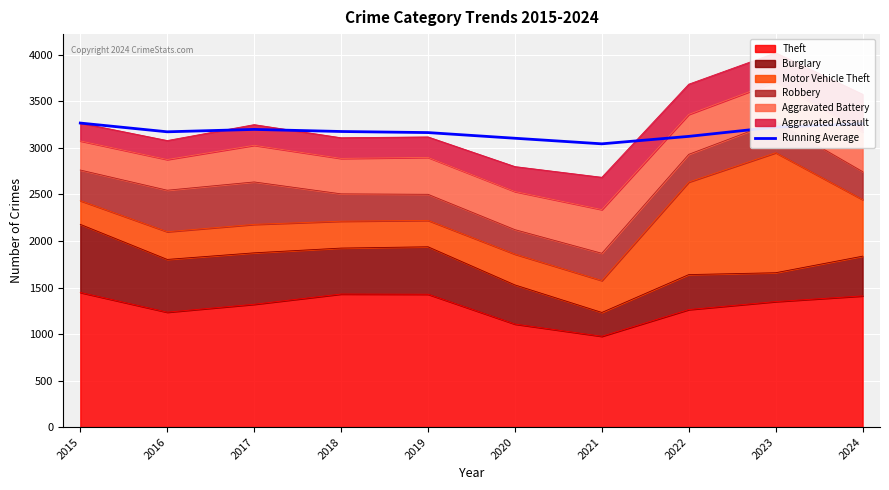

Reading right to left, extract all data points from this chart.

2024=3259.9	2023=3224.7	2022=3124.9	2021=3044.7	2020=3104.7	2019=3165.6	2018=3177.2	2017=3199.7	2016=3174.0	2015=3268.0